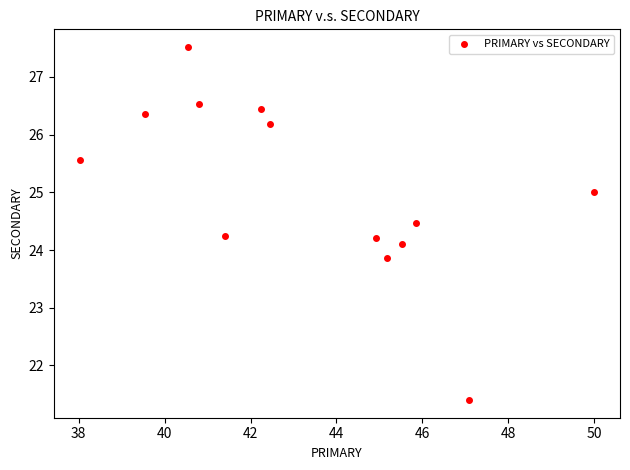

What is the range of Y values (max minus min)?

6.1